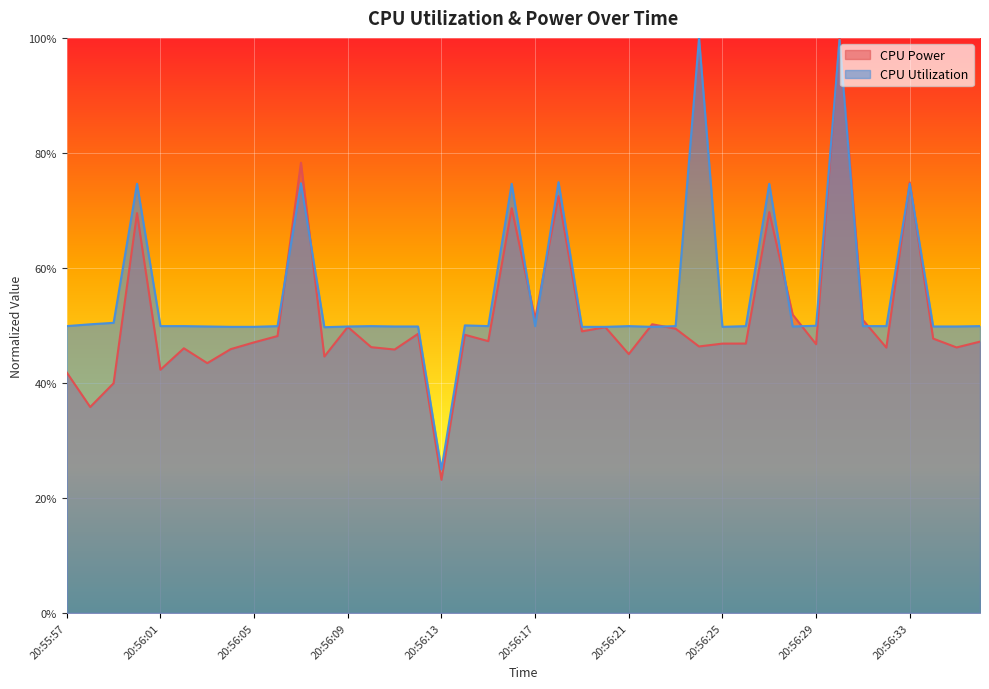

What is the difference between the CPU Power values at 20:56:18 and 20:56:35?

0.3